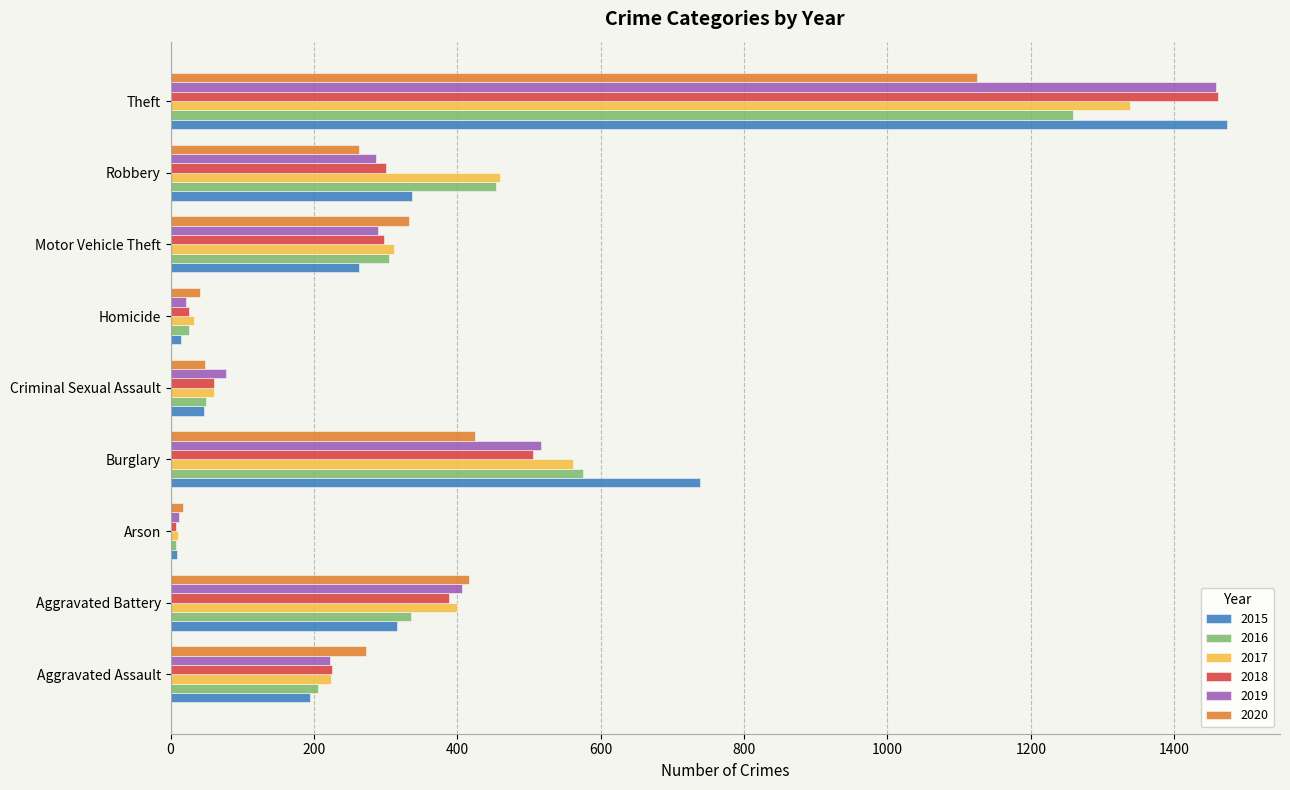

The value of 2016 at Aggravated Battery is 336. True or false?

True